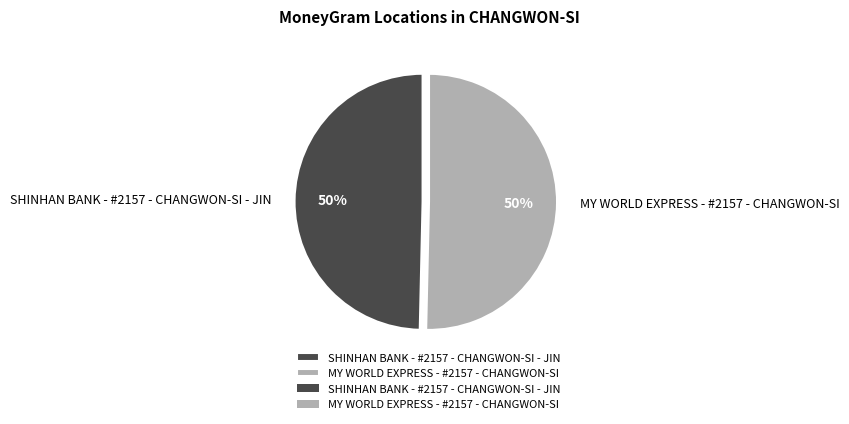

Is the sum of MY WORLD EXPRESS - #2157 - CHANGWON-SI and SHINHAN BANK - #2157 - CHANGWON-SI - JIN greater than half?

Yes